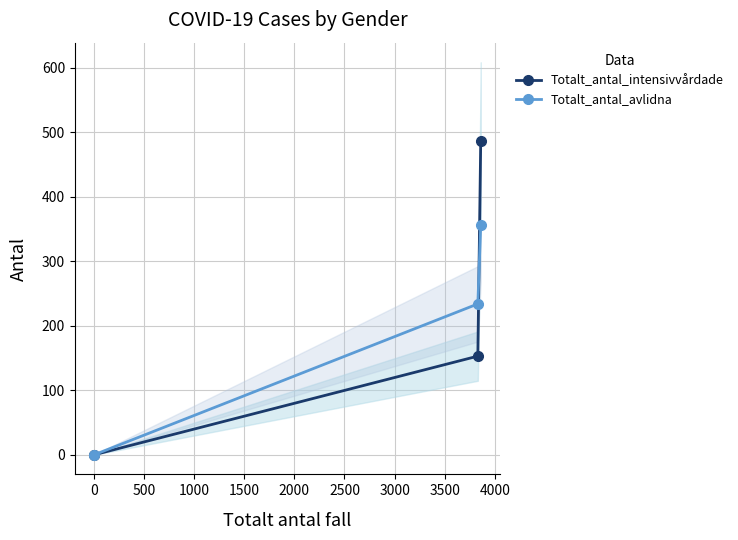

Reading left to right, list all the values displayed in this chart.

Totalt_antal_intensivvårdade: 487	153	0
Totalt_antal_avlidna: 357	234	0